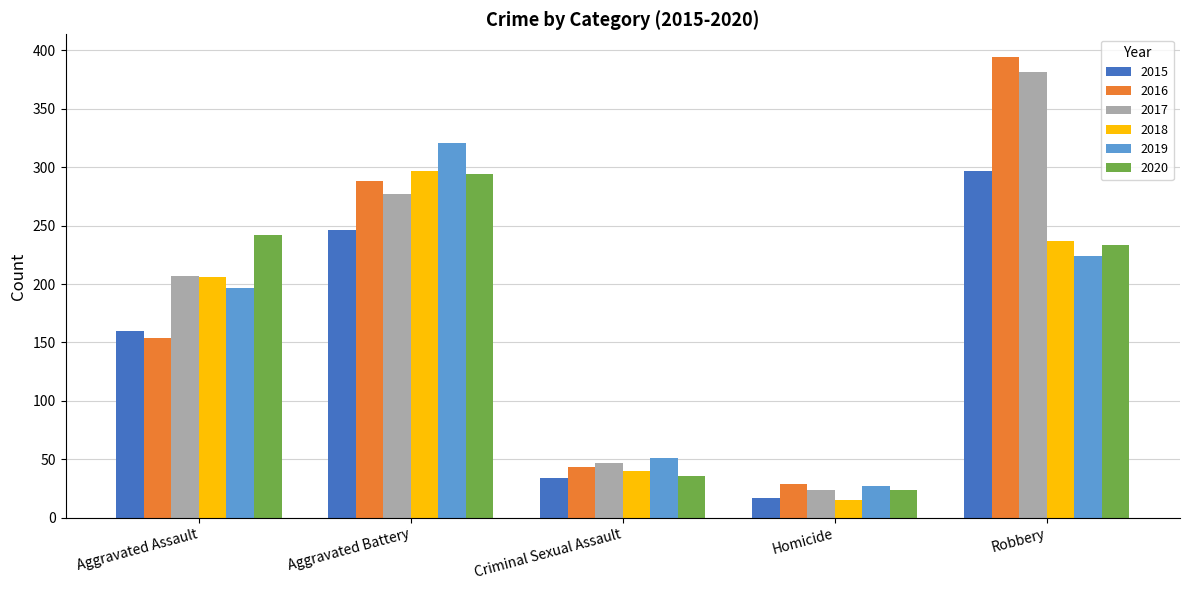

What is the spread (max minus min) of values at Aggravated Battery?

75